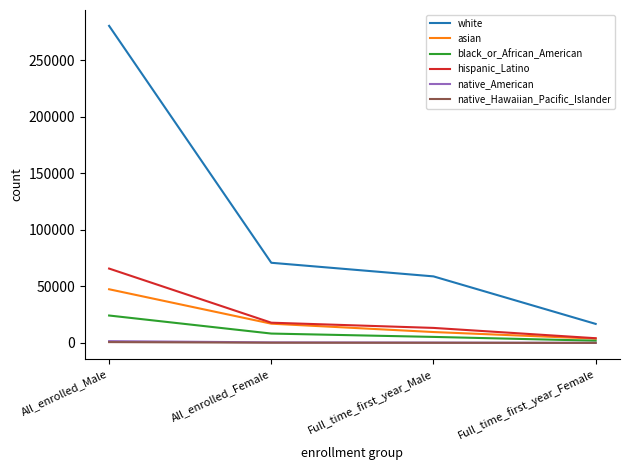

What position from the right is All_enrolled_Male?

4